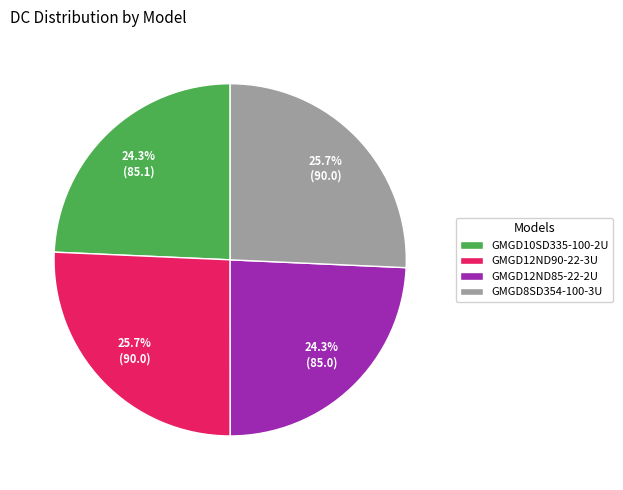

What portion of the pie excludes GMGD10SD335-100-2U?

75.7%